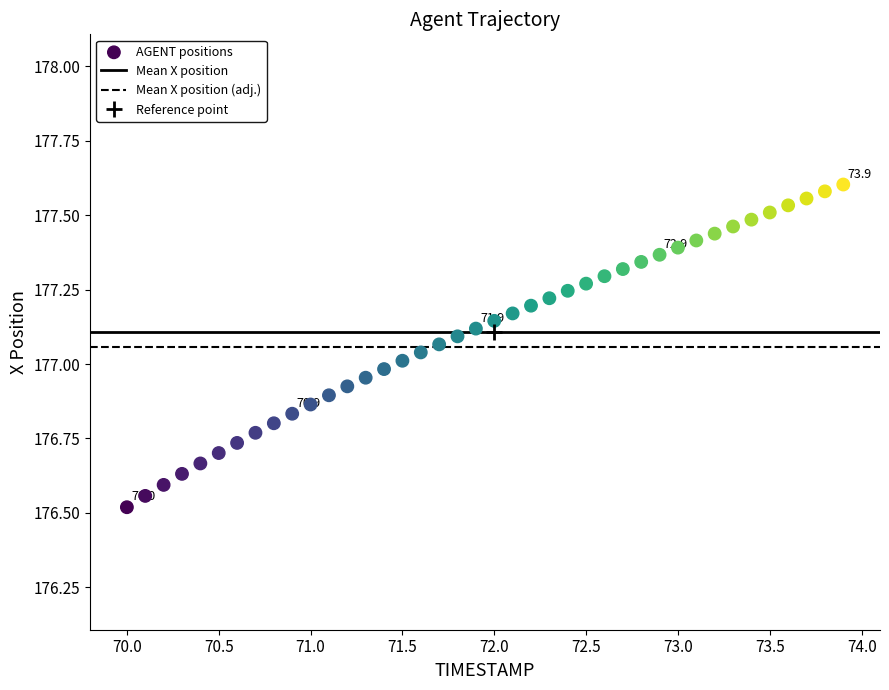

What is the range of X values (max minus min)?

3.9